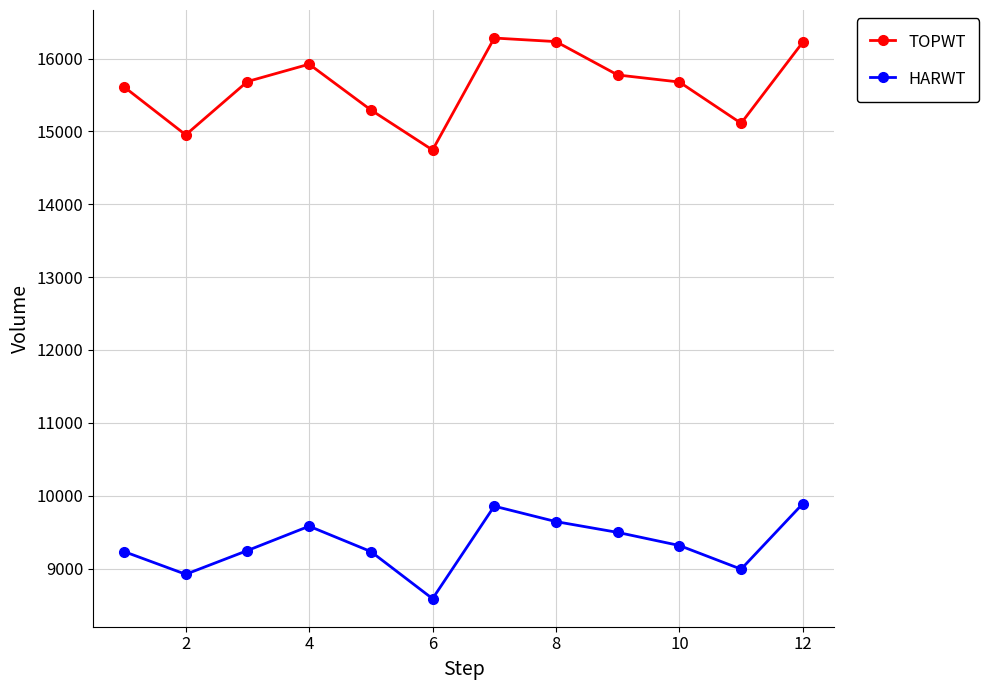

Is this an area chart (filled region under the line)?

No